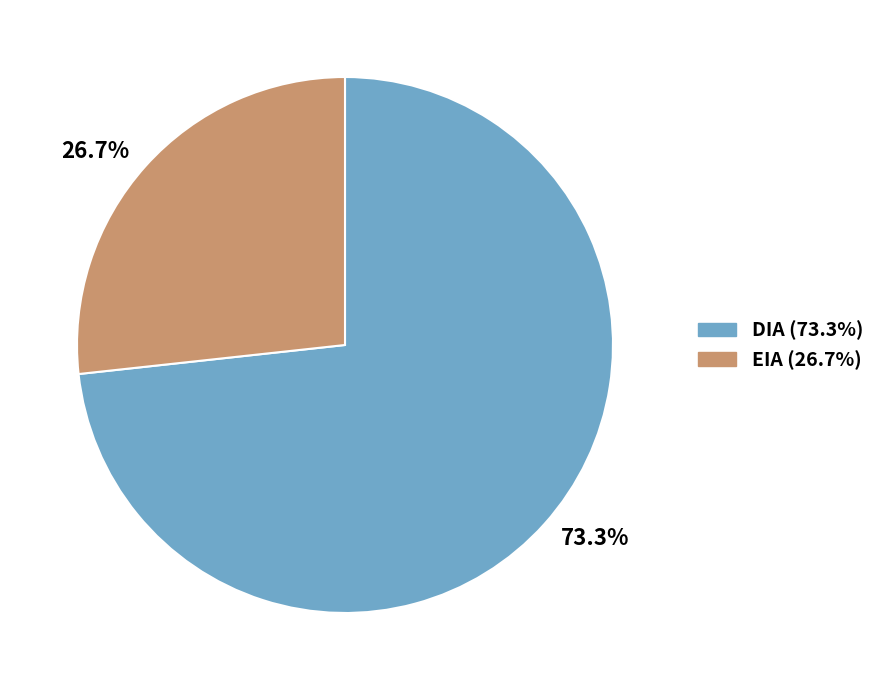

What percentage is the DIA slice, to the nearest percent?

73%